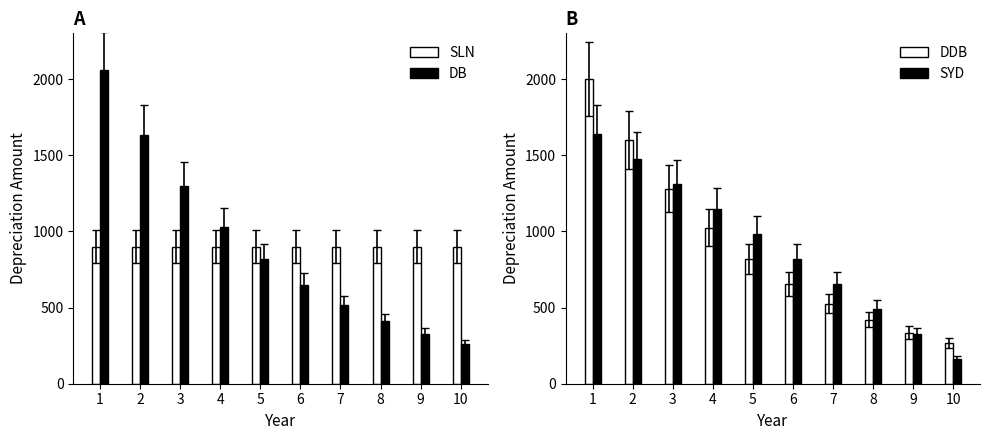

Between 4 and 8, which series saw the biggest shift?

SYD